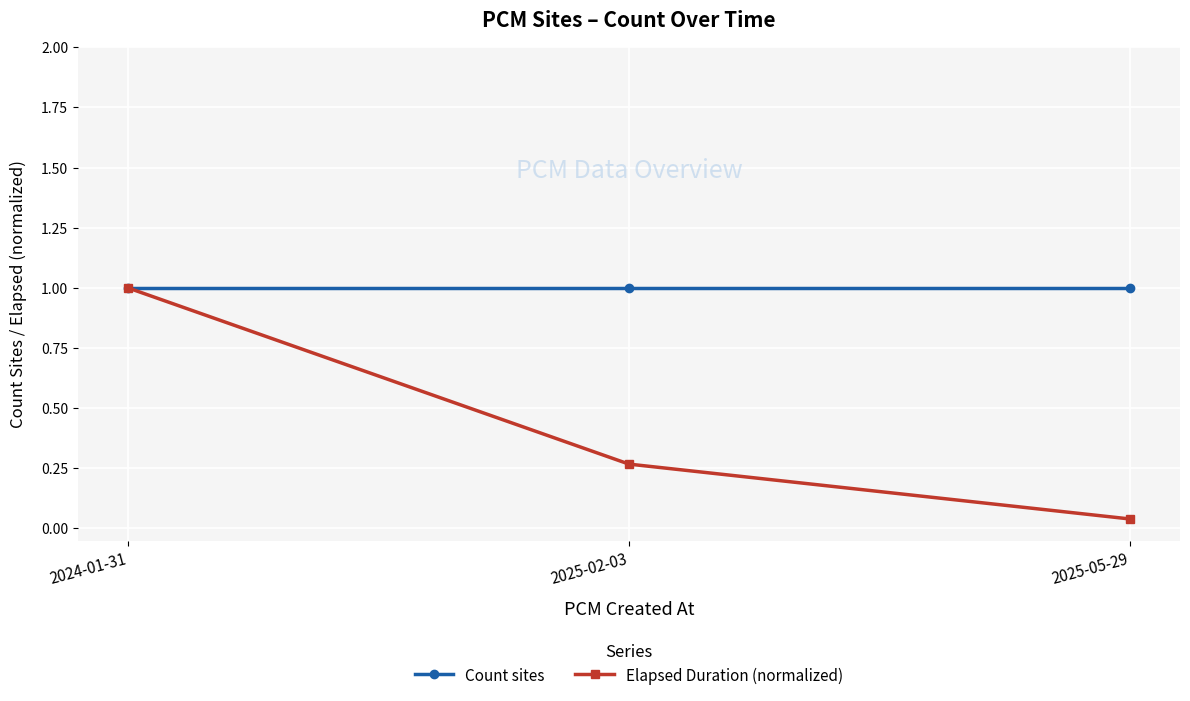

List the series in order of their overall mean, lowest first.

Elapsed Duration (normalized), Count sites